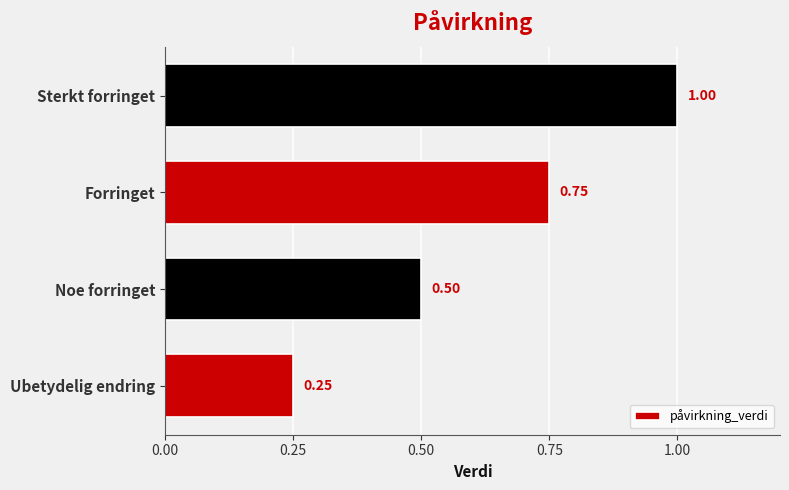

What is the sum of the values at Sterkt forringet and Forringet?

1.8